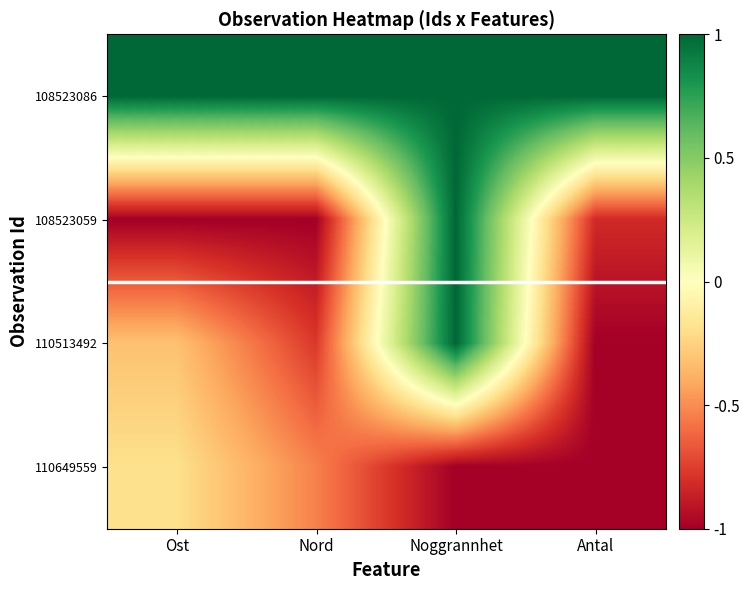

What is the total value across all series at Ost?

-0.5